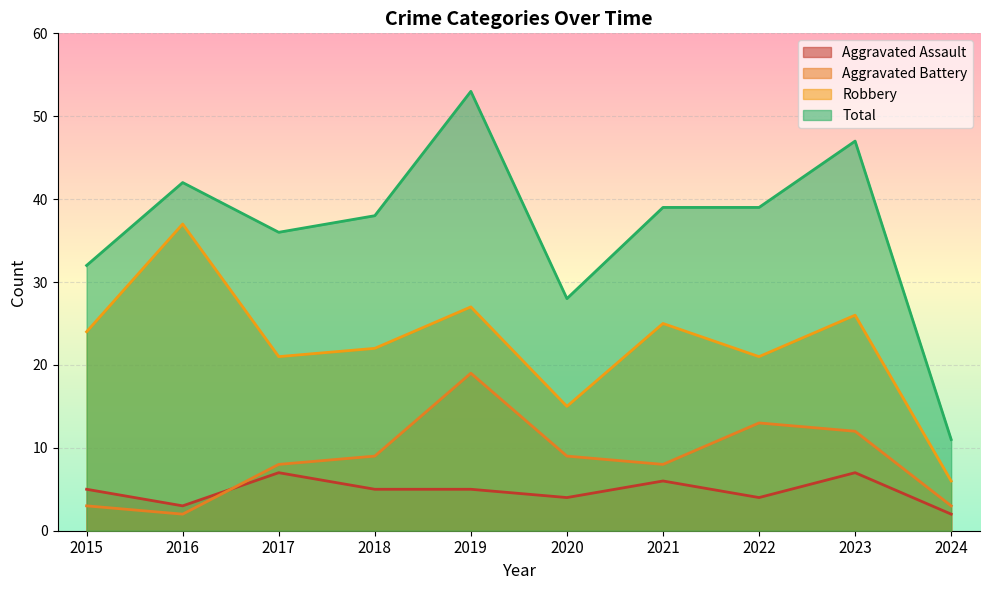

What are all the series names shown in the legend?

Aggravated Assault, Aggravated Battery, Robbery, Total